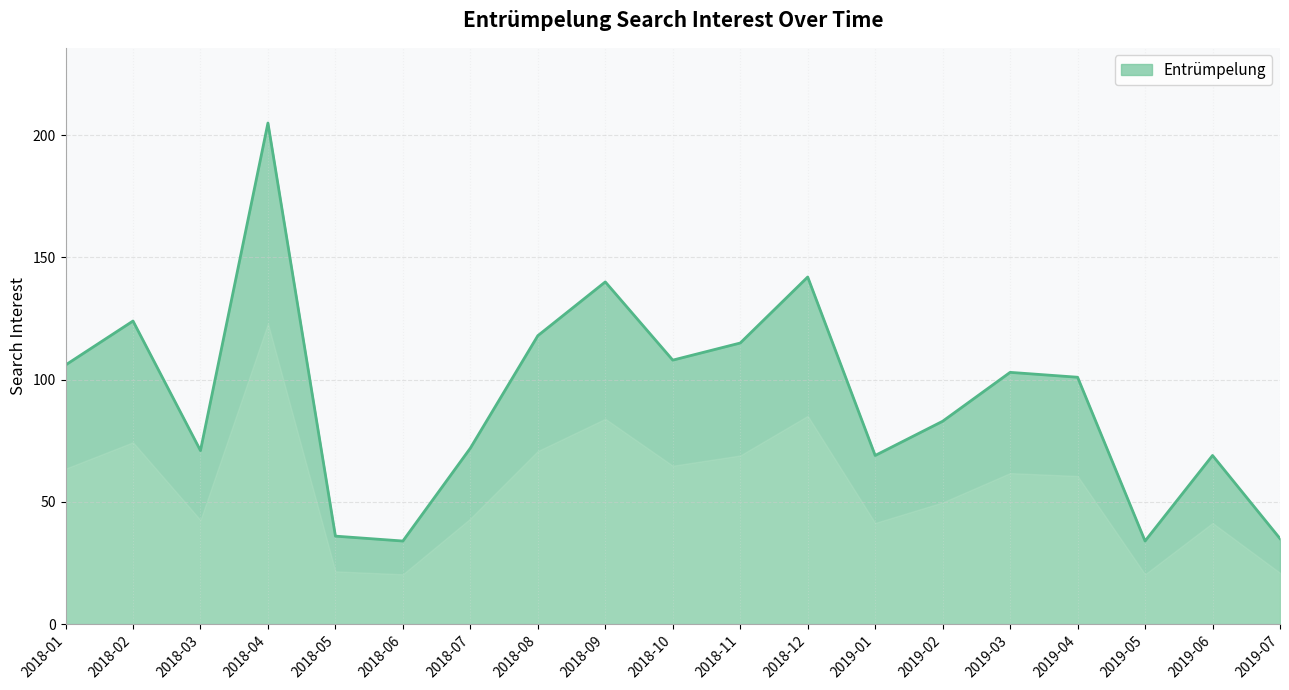

Approximately how many times larger is the value at 2018-12 compared to 2019-05?

4.2